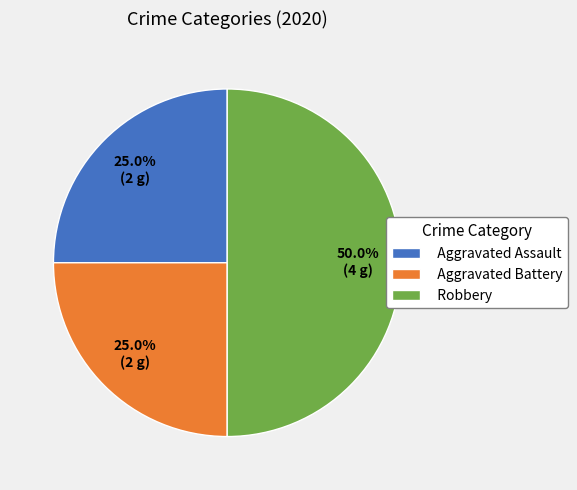

Does Aggravated Assault account for over 50% of the chart?

No